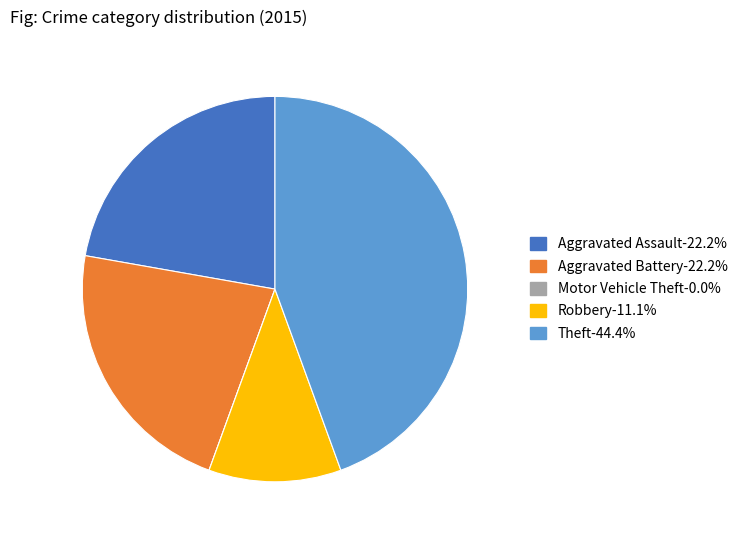

The Aggravated Battery slice represents 22% of the pie. True or false?

True